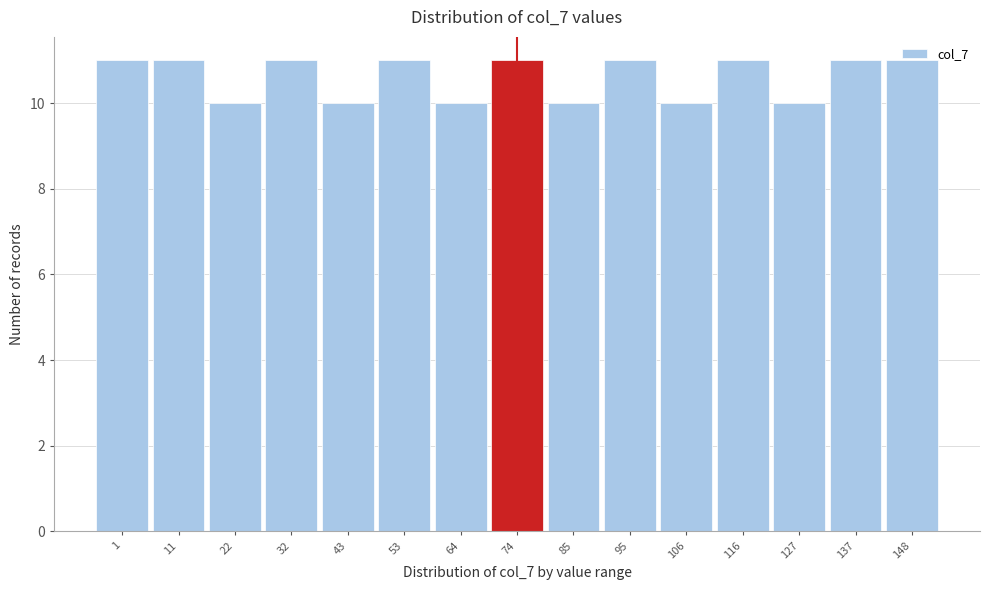

What is the sum of all values?

159